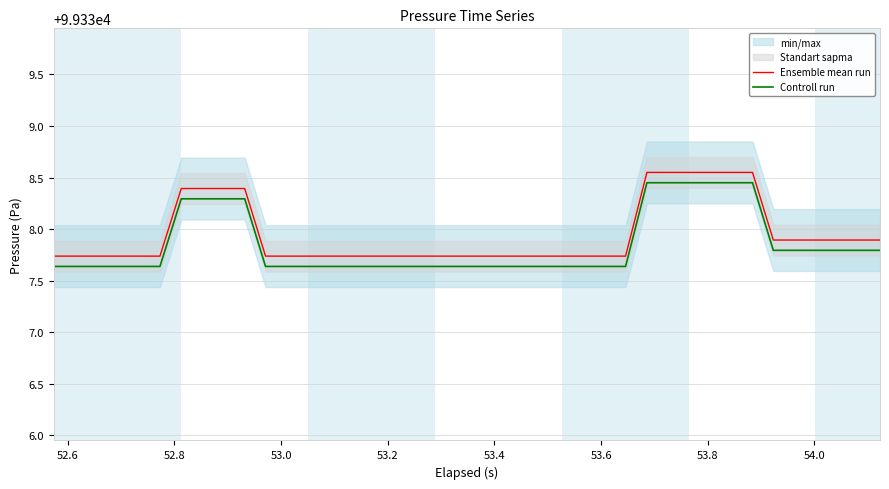

What is the sum of all Controll run values?

3973513.9